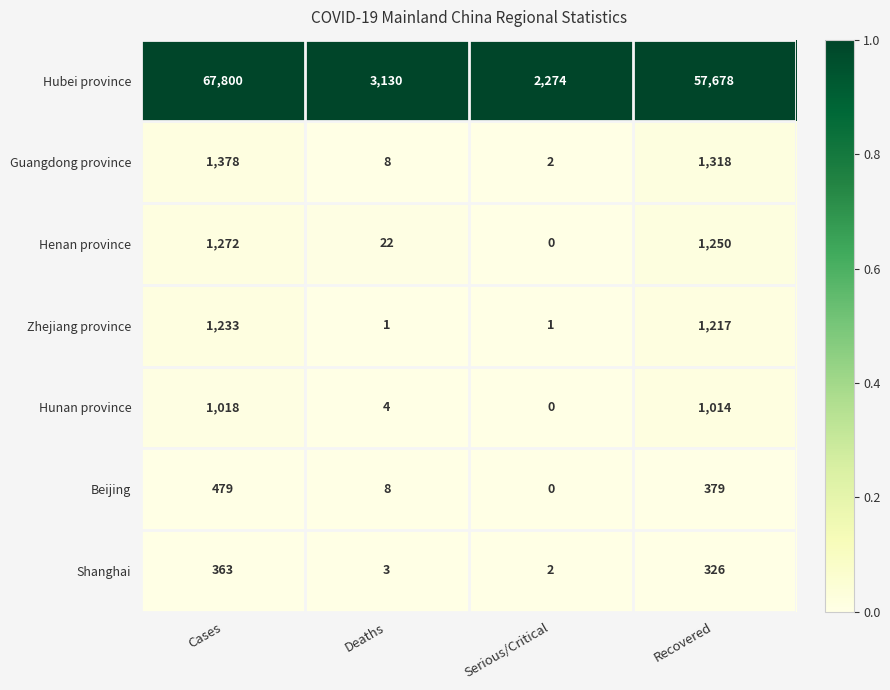

Is it true that Henan province equals 2155 at Recovered?

False